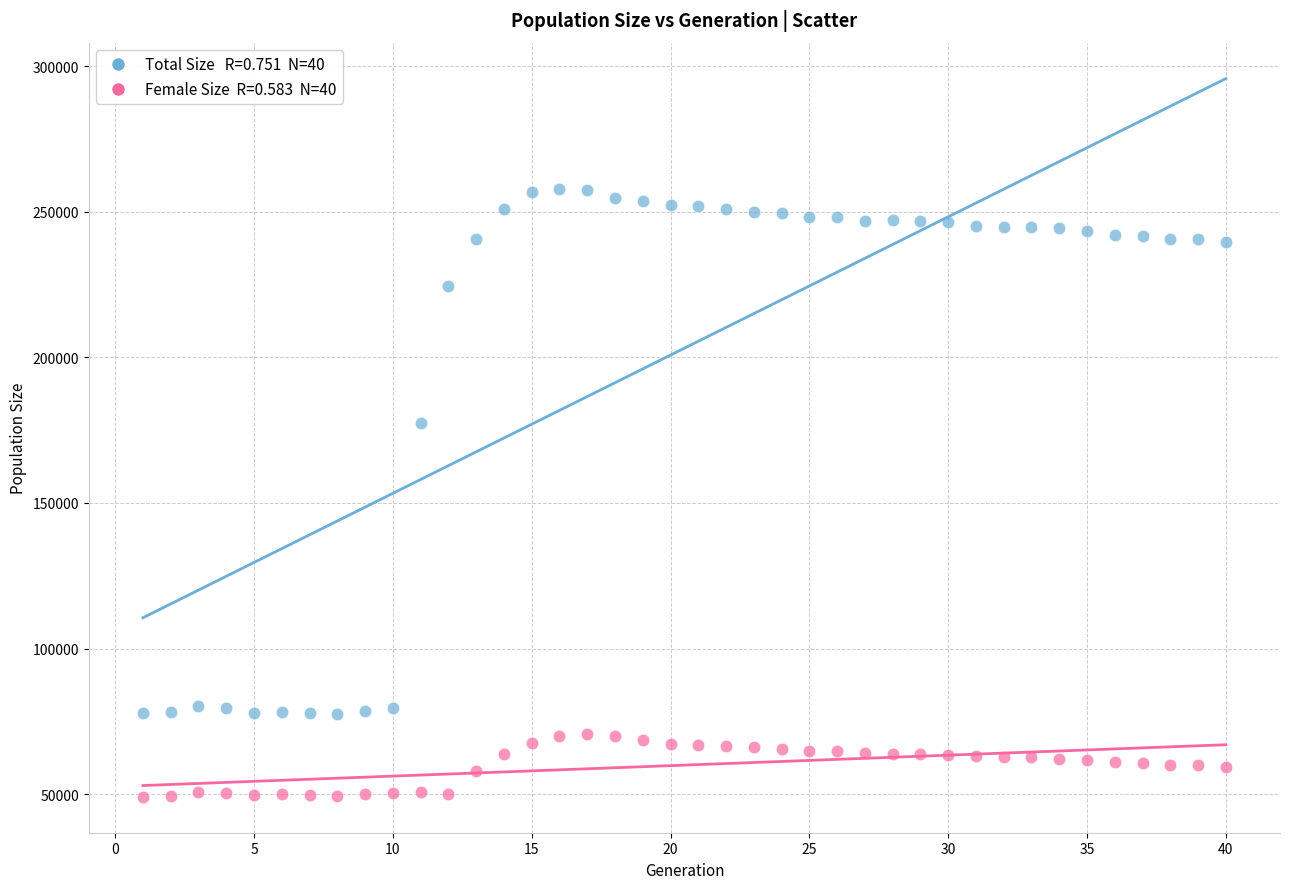

Across all data points, what is the range of X values (max minus min)?

39